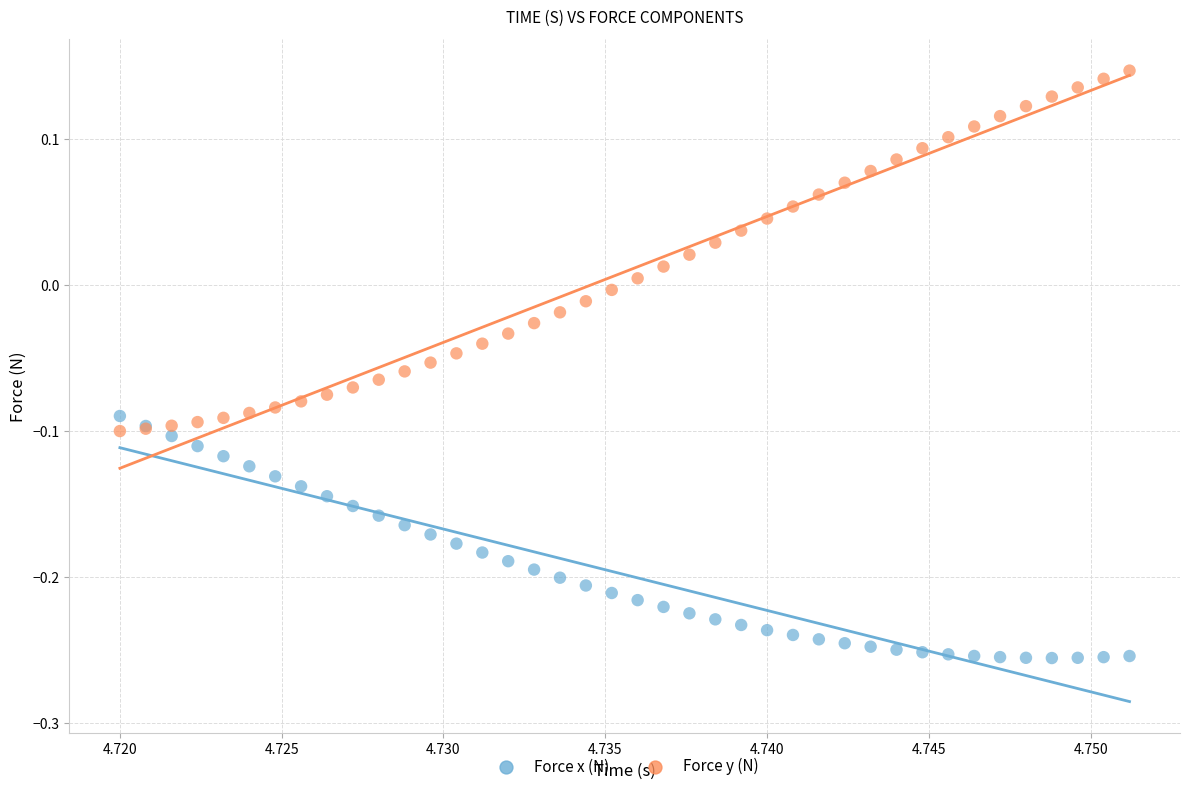

Which series reaches the minimum Y coordinate?

Force x (N)